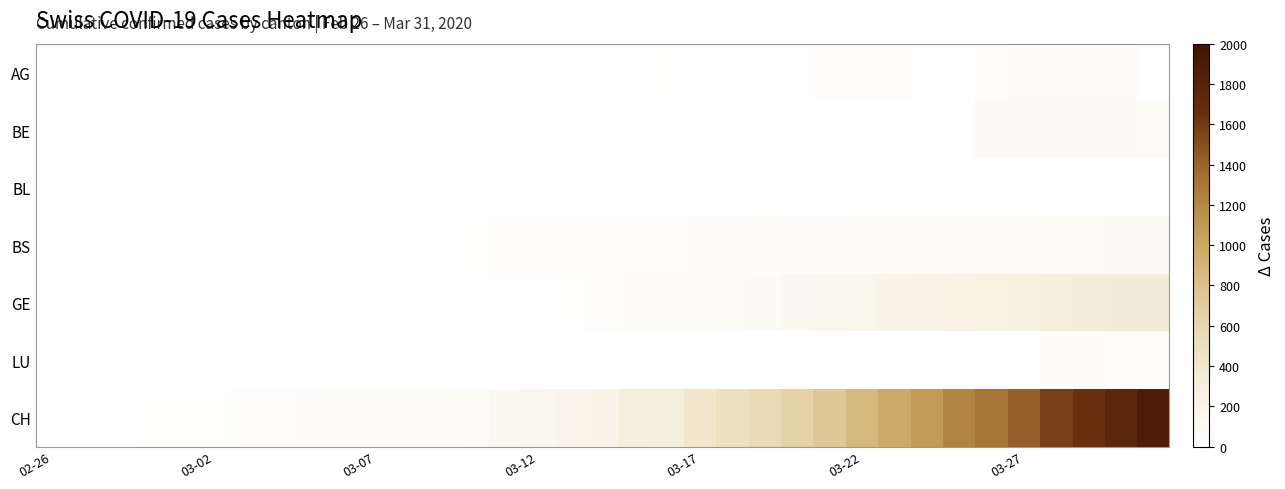

Reading right to left, list all the values displayed in this chart.

AG: 0	73	69	67	63	38	0	0	38	28	26	13	10	0	0	21	11	6	2	2	0	0	1	0	0	0	0	0	0	0	0	0	0	0	0
BE: 78	79	80	89	88	91	0	0	0	0	0	0	0	0	0	0	0	0	0	0	0	0	0	0	0	0	0	0	0	0	0	0	0	0	0
BL: 0	0	0	0	0	0	0	0	2	2	2	2	2	2	2	2	2	2	2	2	1	2	0	0	0	0	0	0	0	0	0	0	0	0	0
BS: 92	90	78	75	68	66	66	70	62	59	46	45	50	45	41	35	34	32	33	30	25	18	12	11	11	11	9	8	7	4	4	3	3	0	0
GE: 342	341	325	306	280	259	220	208	197	171	143	120	87	73	58	56	56	26	17	14	14	10	9	7	7	5	4	4	3	3	3	2	1	1	0
LU: 37	37	55	45	0	0	0	0	0	0	0	0	0	0	0	0	0	0	0	0	0	0	0	0	0	0	0	0	0	0	0	0	0	0	0
CH: 1872	1752	1650	1578	1420	1316	1225	1083	988	873	747	655	548	491	416	317	285	196	173	144	131	78	66	52	53	48	43	35	29	20	19	16	5	1	0